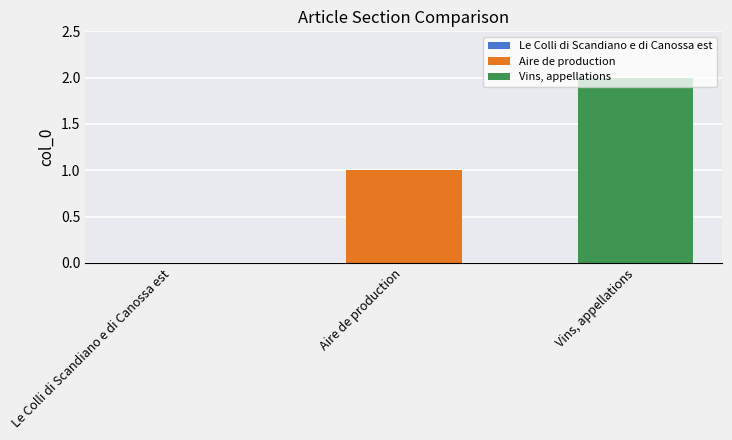

Rank the series by their average value, from lowest to highest.

Aire de production, Vins, appellations